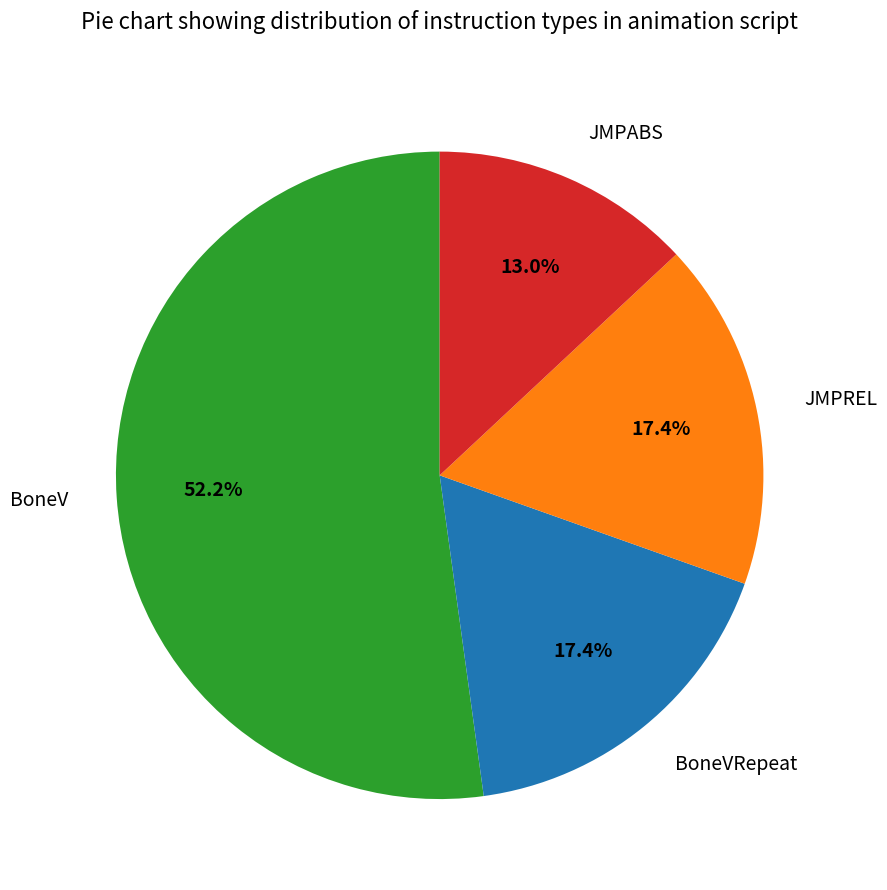

To the nearest percent, what is the difference between the JMPABS and BoneVRepeat slice percentages?

4%